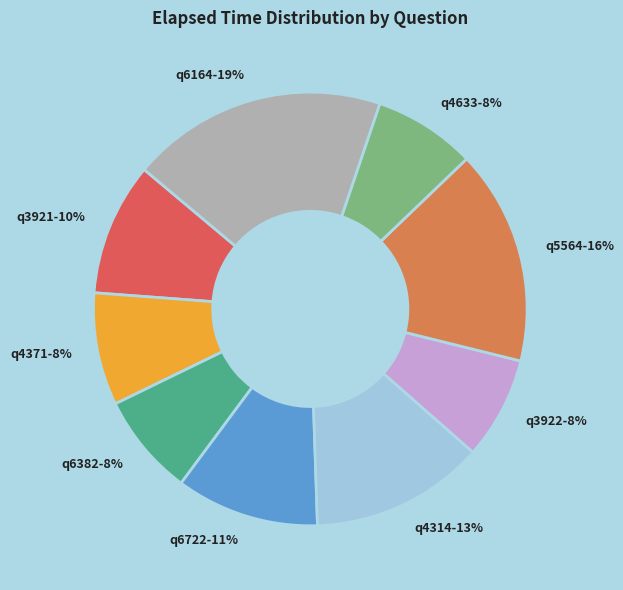

What is the ratio of the value at q4633 to the value at q4314?

0.6